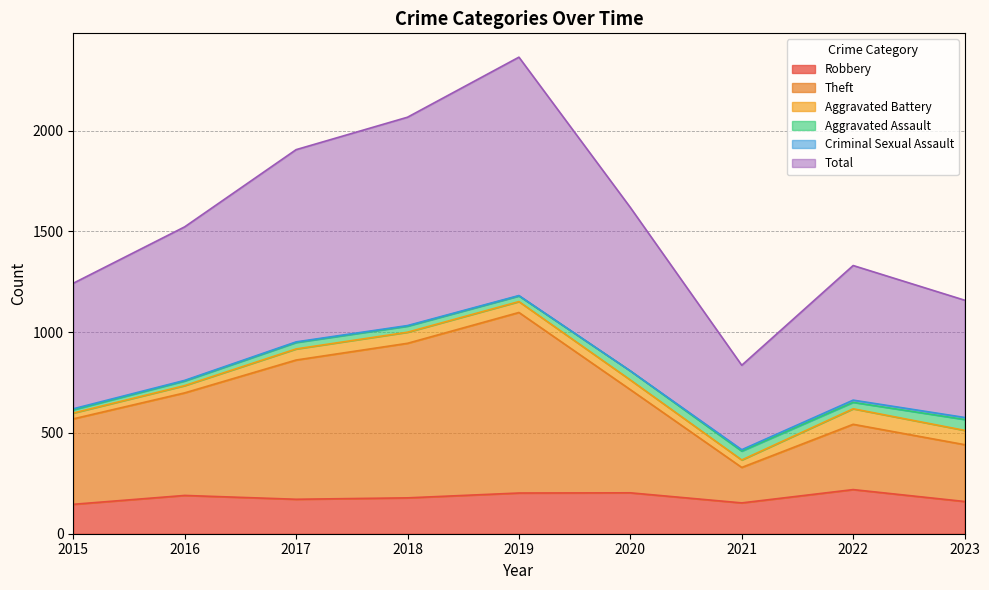

The value of Robbery at 2023 is 160. True or false?

True